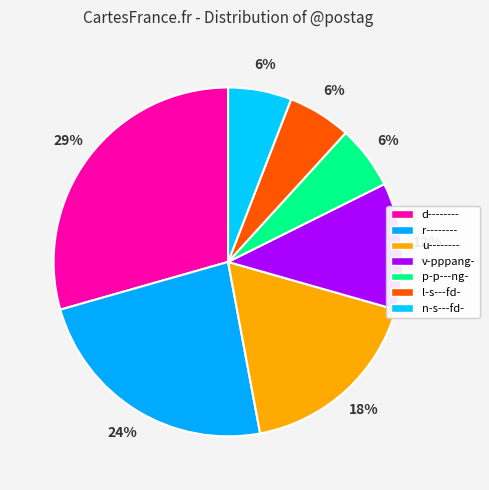

To the nearest percent, what portion does d-------- represent?

29%